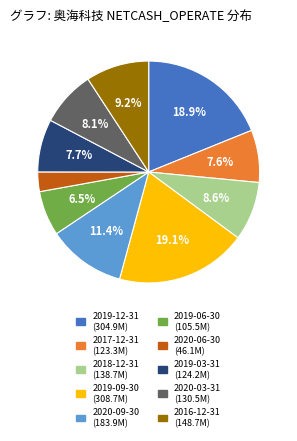

What is the smallest slice in the pie chart?

2020-06-30